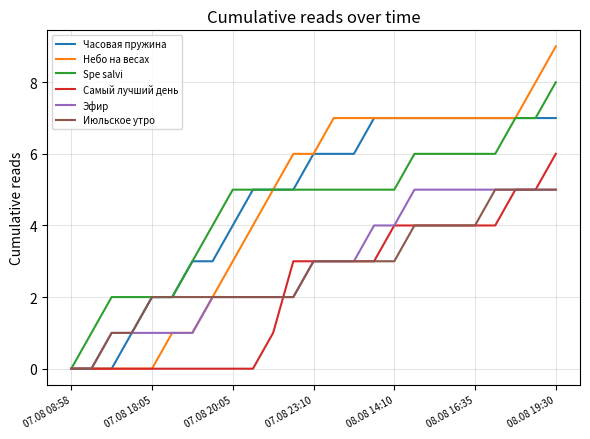

What is the sum of all Spe salvi values?

113